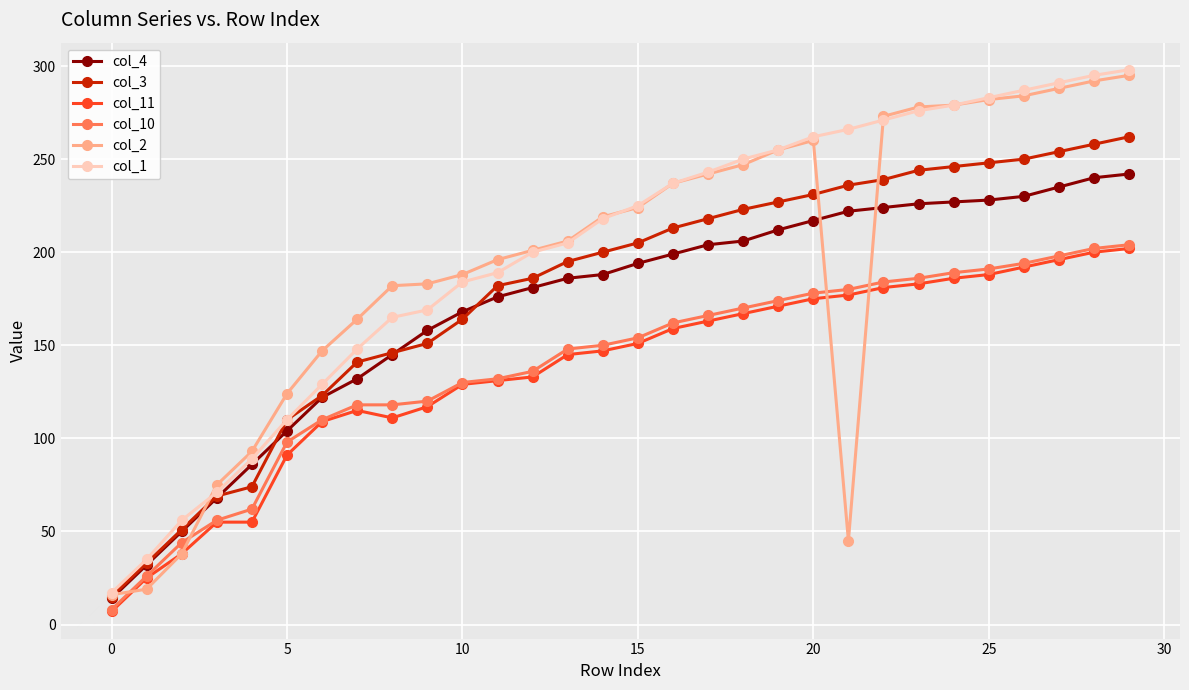

True or false: col_10 and col_1 cross at least once.

False